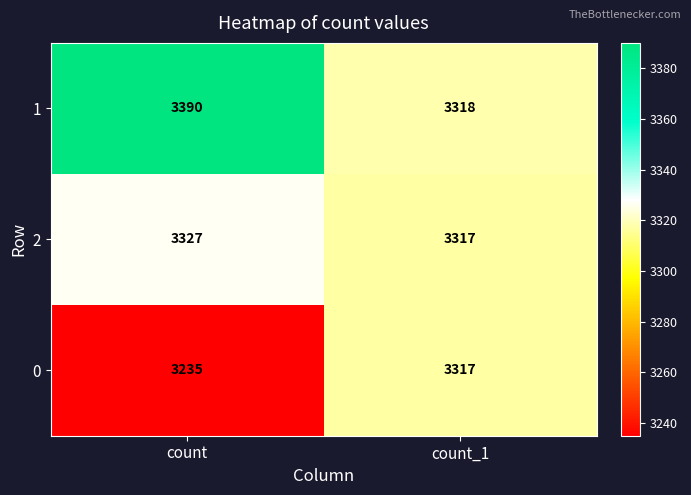

Between count and count_1, which series saw the biggest shift?

0